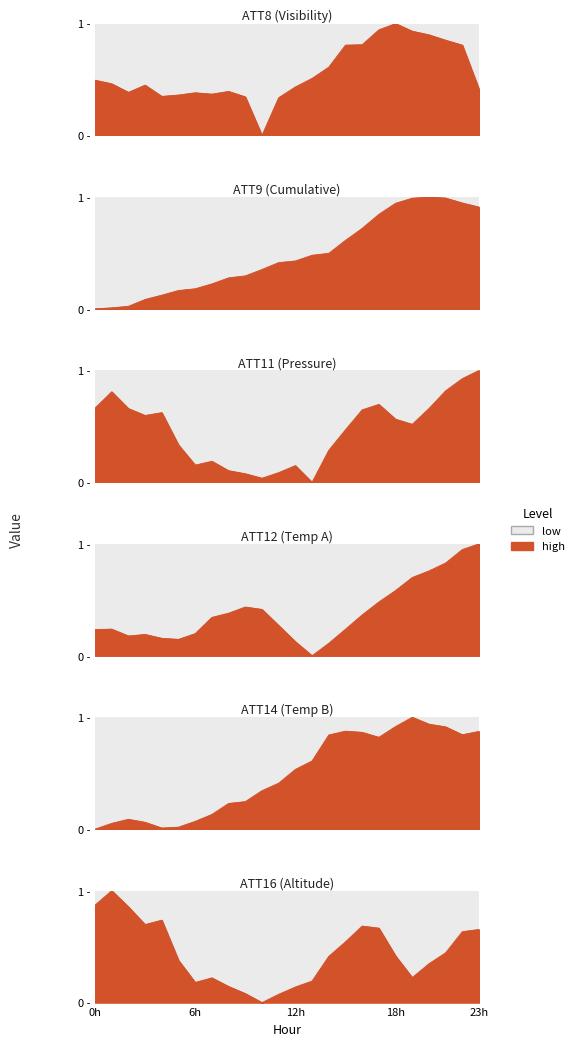

The value of ATT12 at 4 is 0.2. True or false?

False